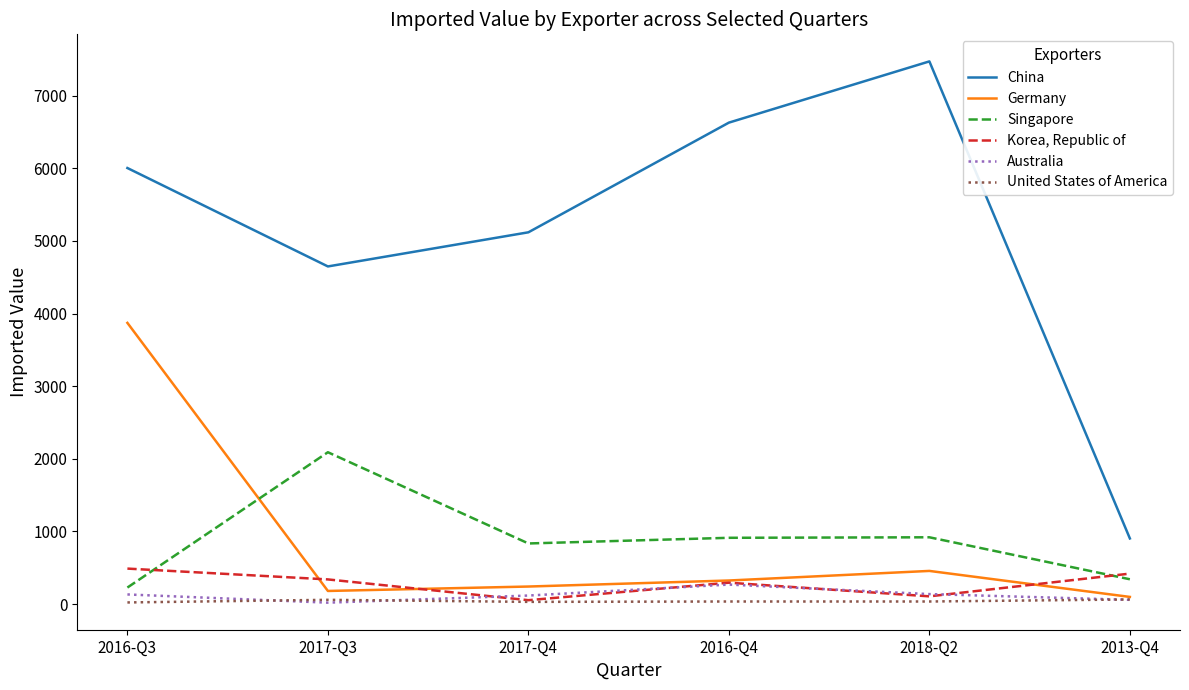

In Singapore, how many points are higher than both neighbors (excluding endpoints)?

2